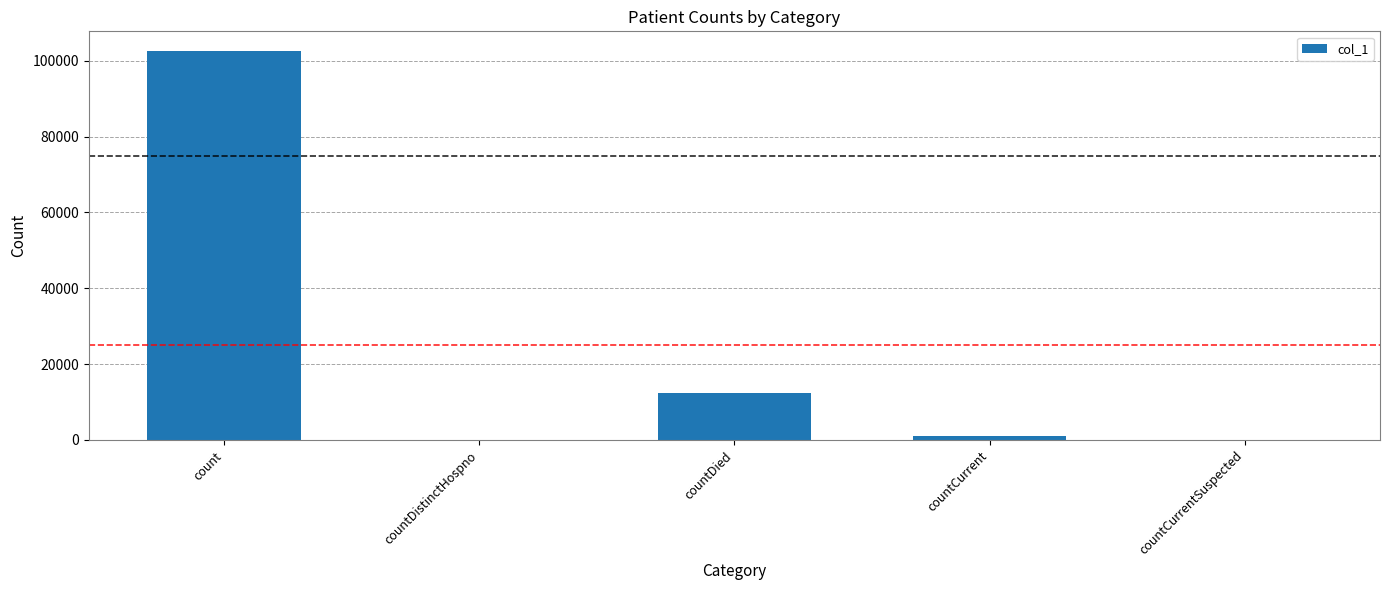

What is the difference between the values at countDied and countDistinctHospno?

12391